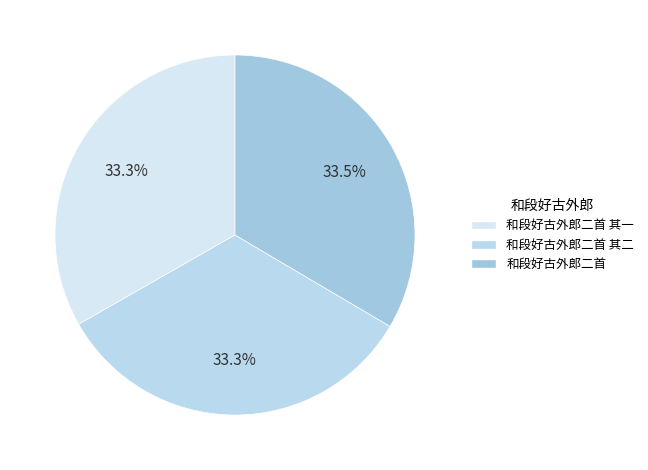

How much of the chart is everything except 和段好古外郎二首?

66.5%